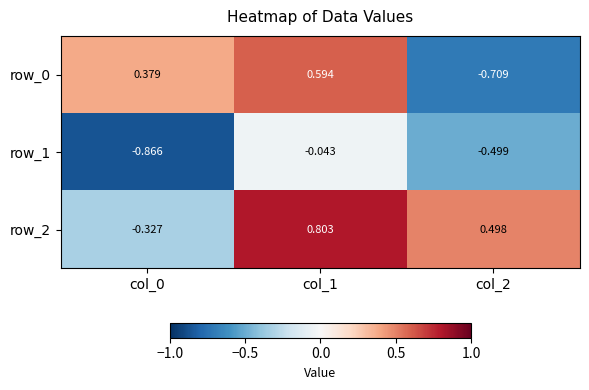

Is the value of row_2 at col_1 greater than the value of row_0 at col_1?

Yes